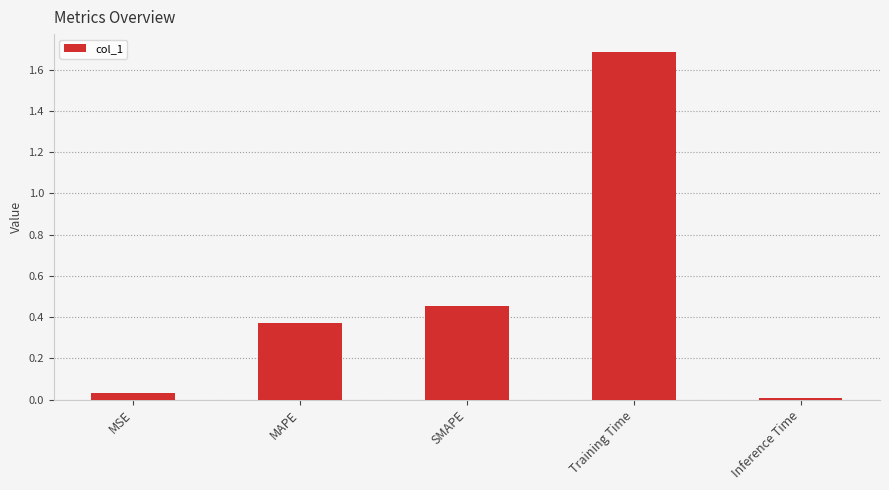

Are the bars grouped side by side (vs. stacked)?

No